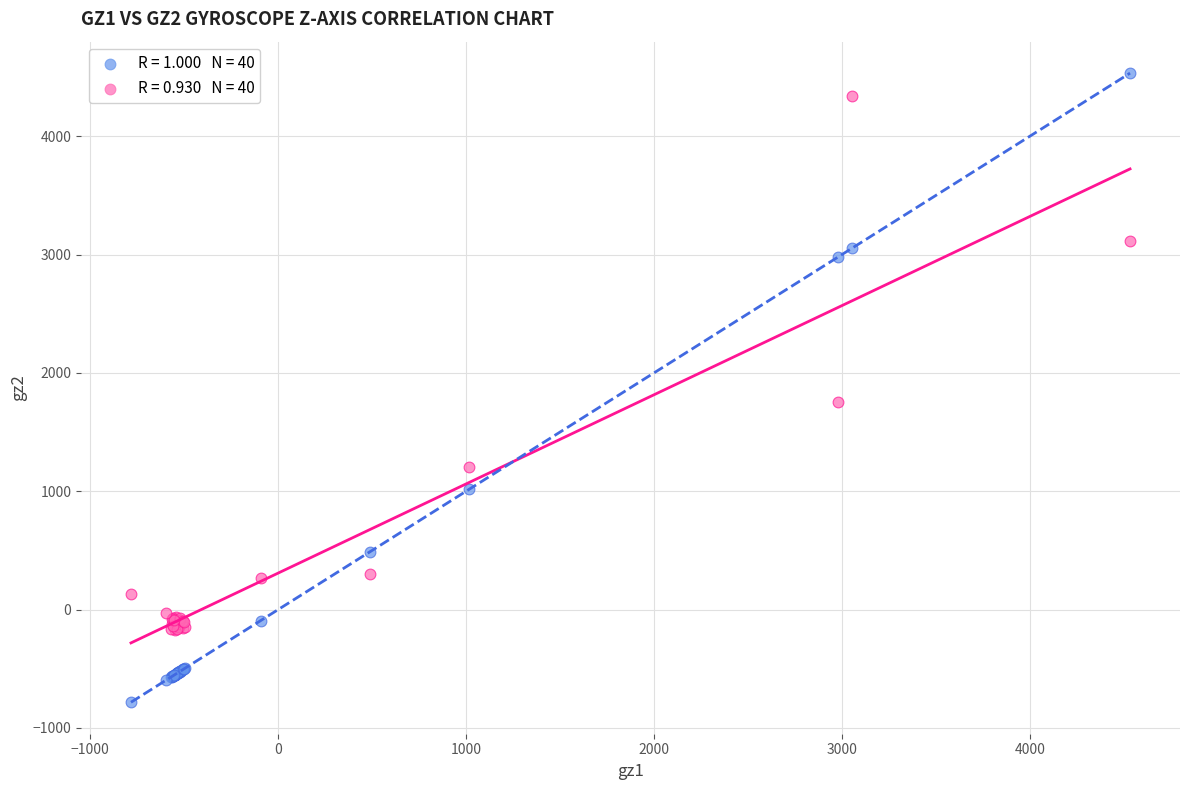

Across all series, what Y value is closest to 1875?

1752